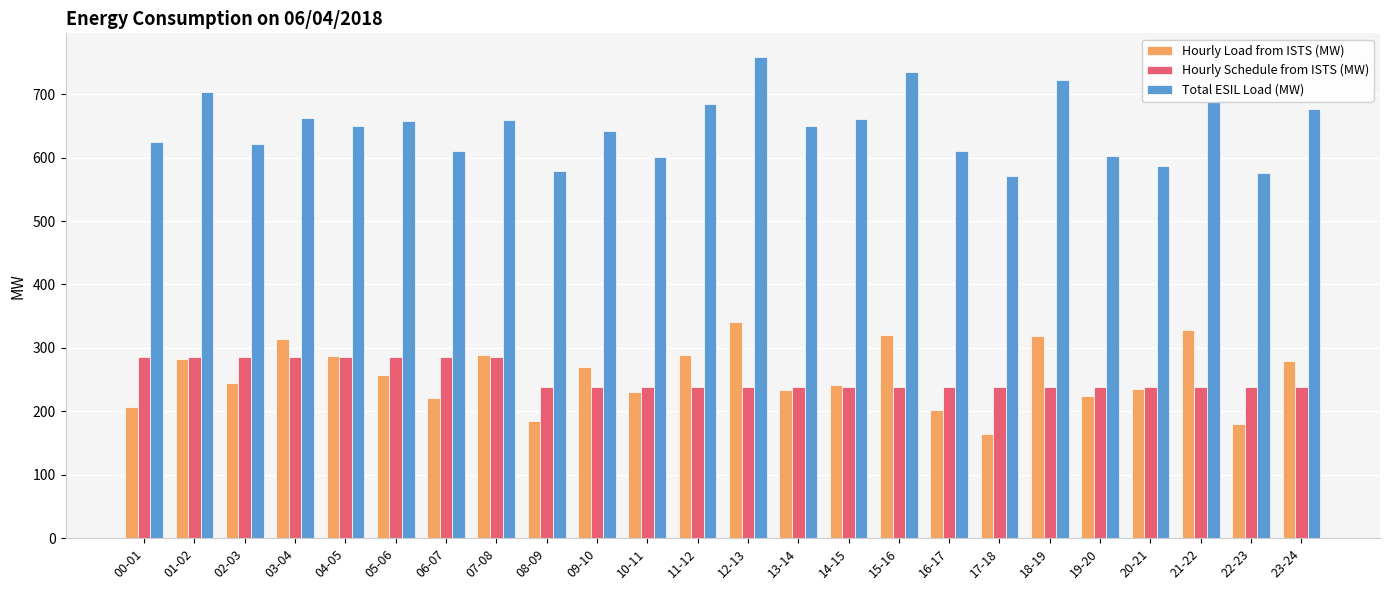

How many bars are there in each group?

3